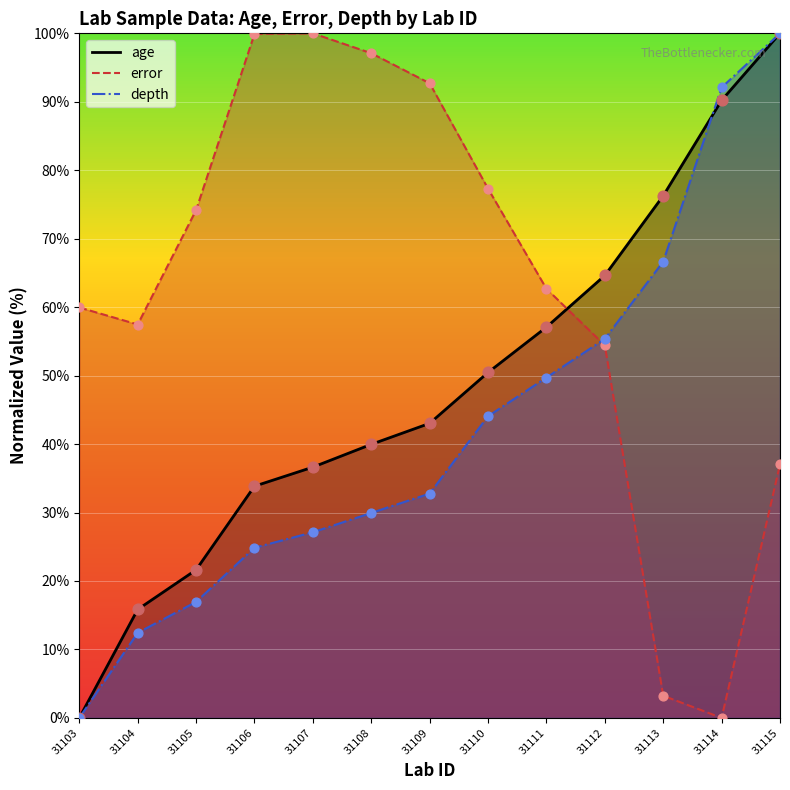

Which series has the widest spread of Y values?

age